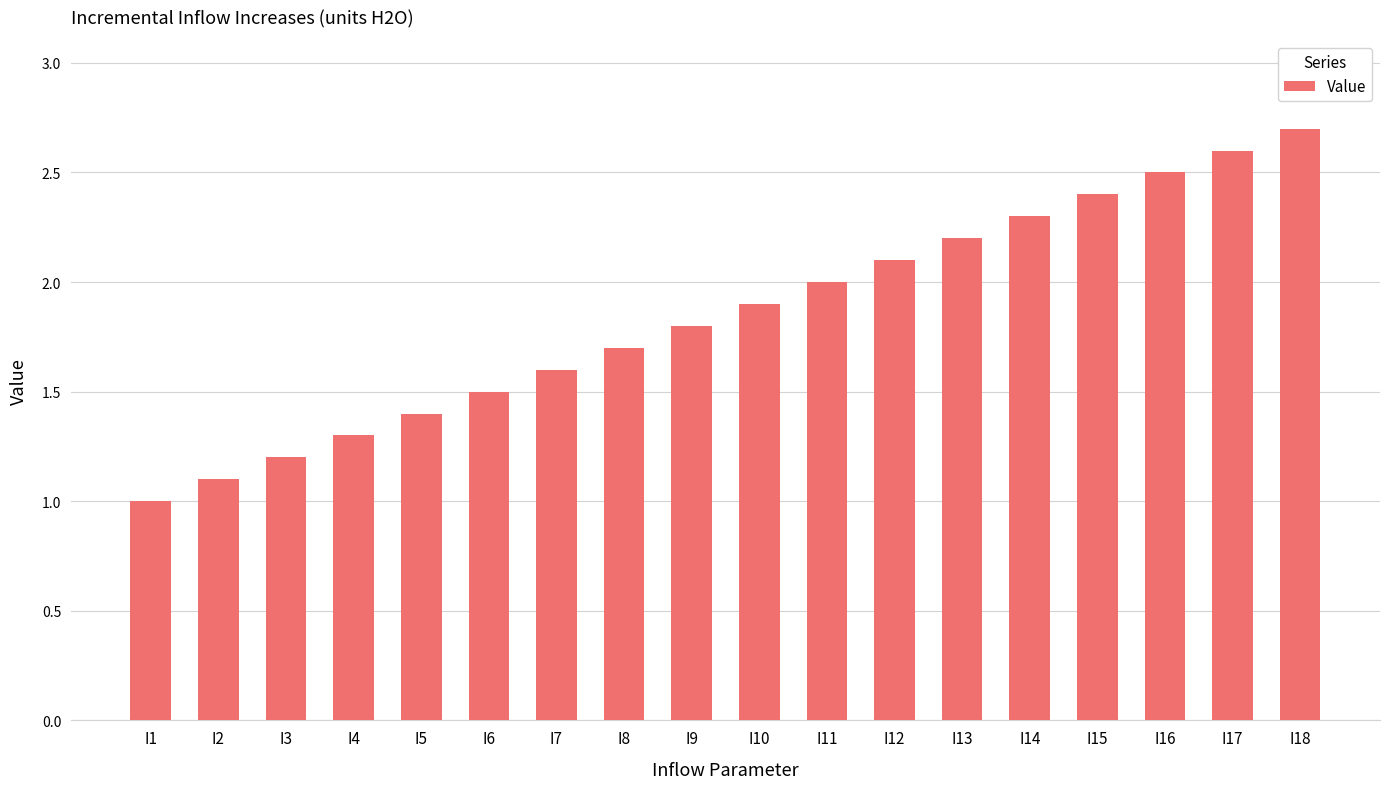

How many distinct data groups are displayed?

1